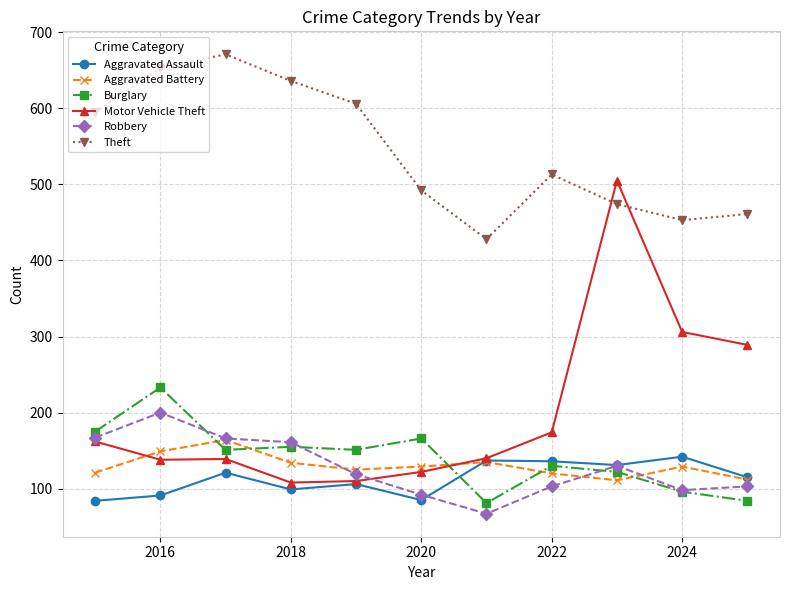

What is the minimum value shown in the chart?

67